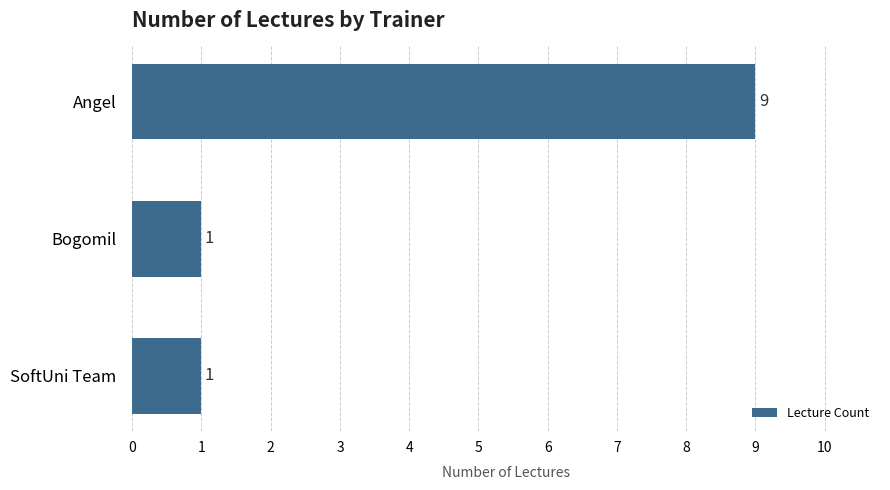

What position from the top is Angel?

1